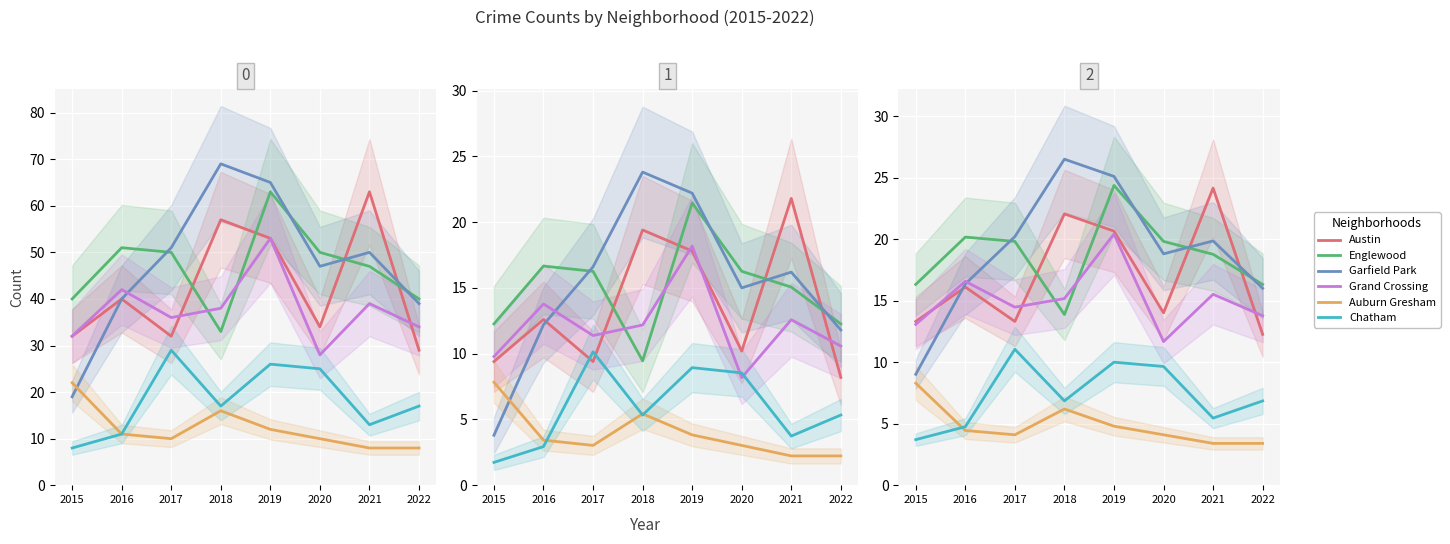

What is the value of the Garfield Park point at the 8th from the left?

16.0